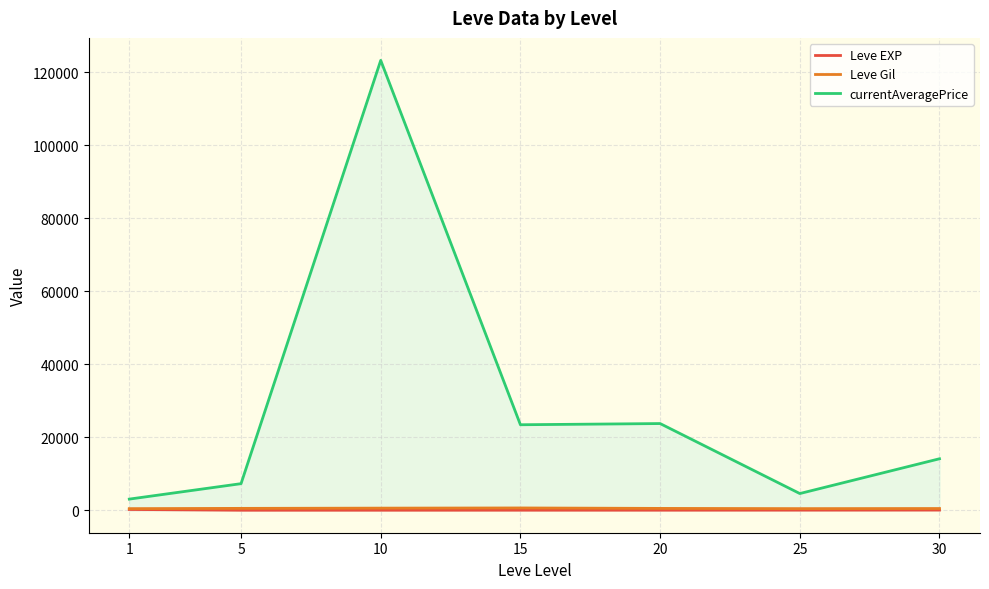

Which category has the lowest value across all series?

5